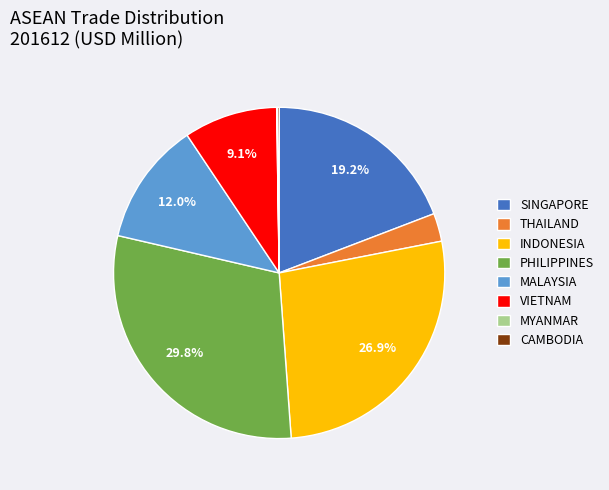

To the nearest percent, what portion does VIETNAM represent?

9%